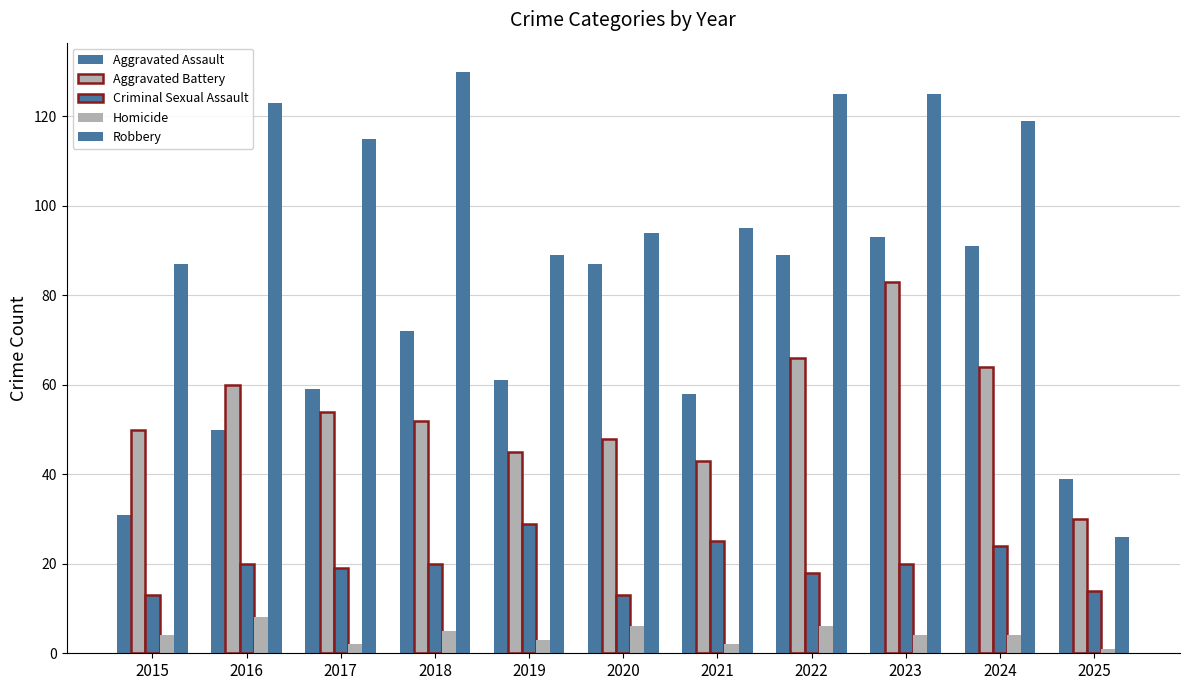

What is the spread (max minus min) of values at 2017?

113